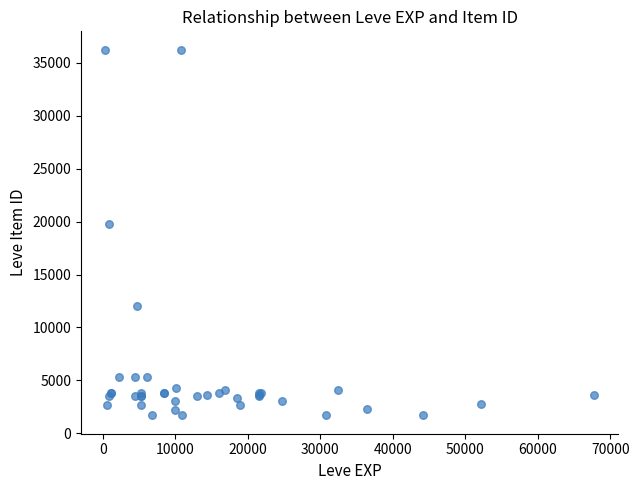

What Y value in the scatter plot is closest to 18967?

19744